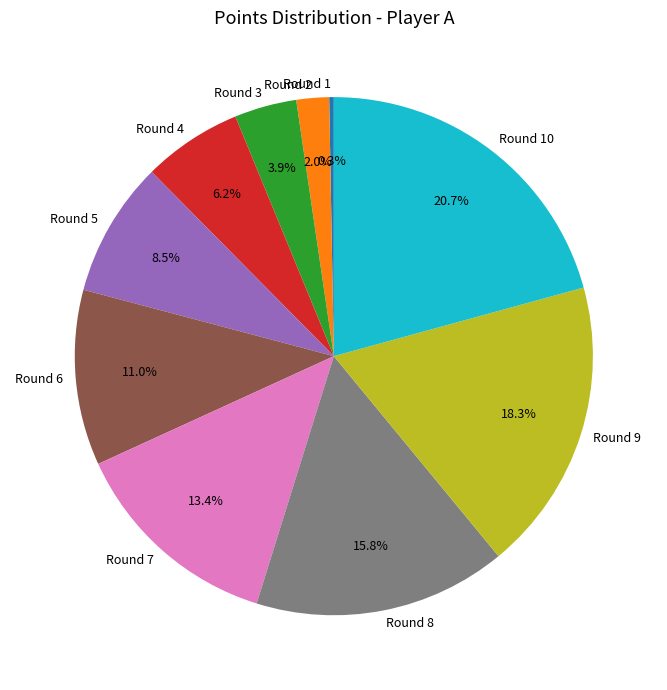

Is it true that Round 7 is 13% of the pie?

True